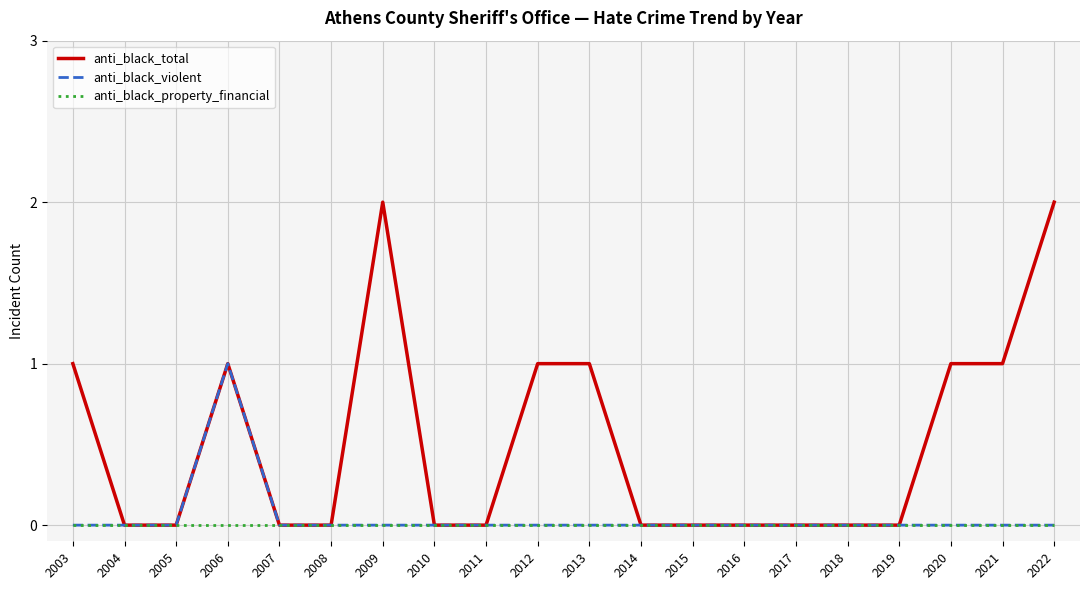

The value of anti_black_property_financial at 2005 is 0. True or false?

True